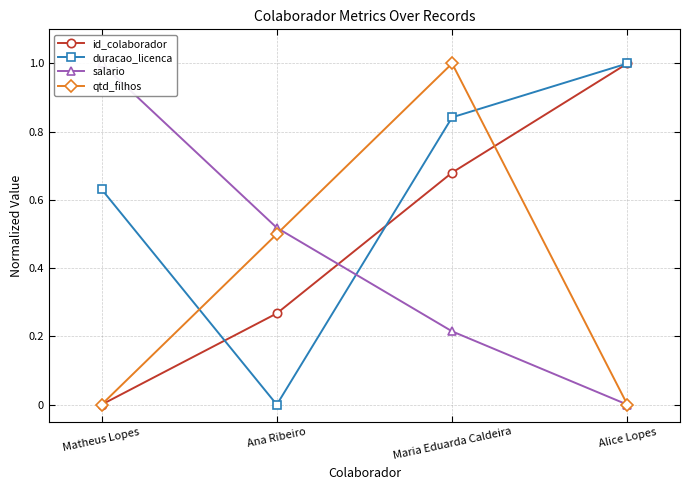

True or false: salario has a value of 0.8 at Ana Ribeiro.

False